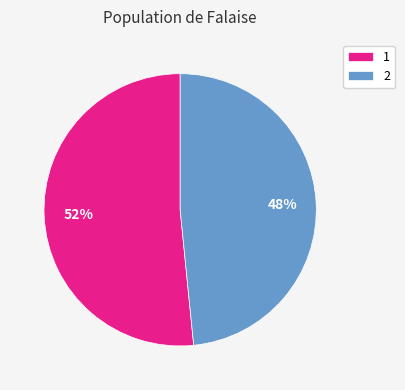

Which category has the biggest portion of the pie?

1